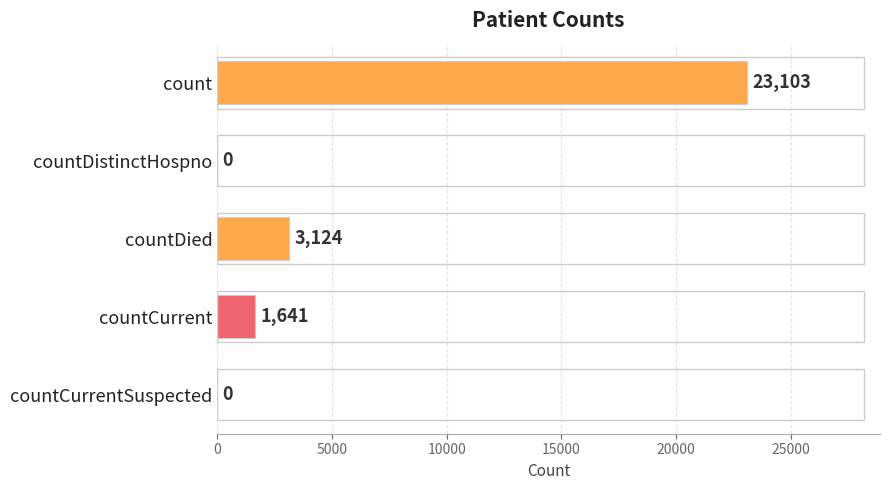

Which category has the highest value across all series?

count